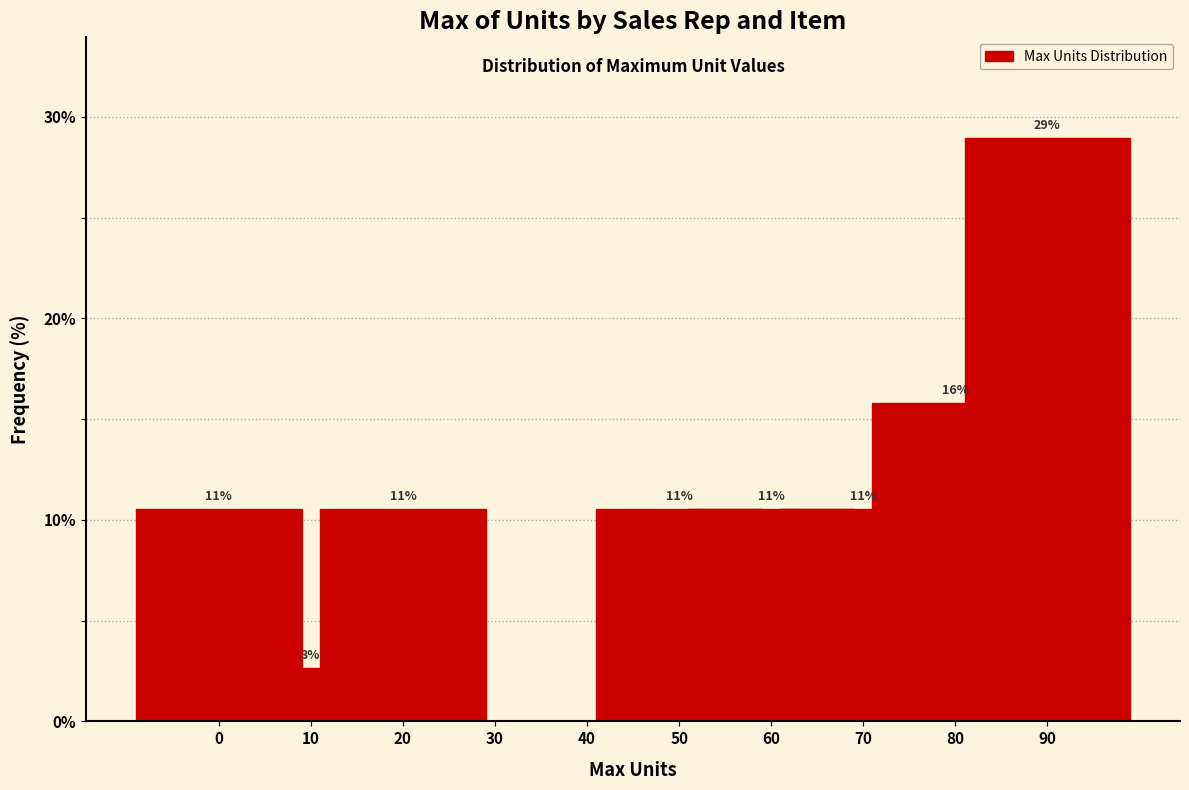

Are the bars horizontal?

No